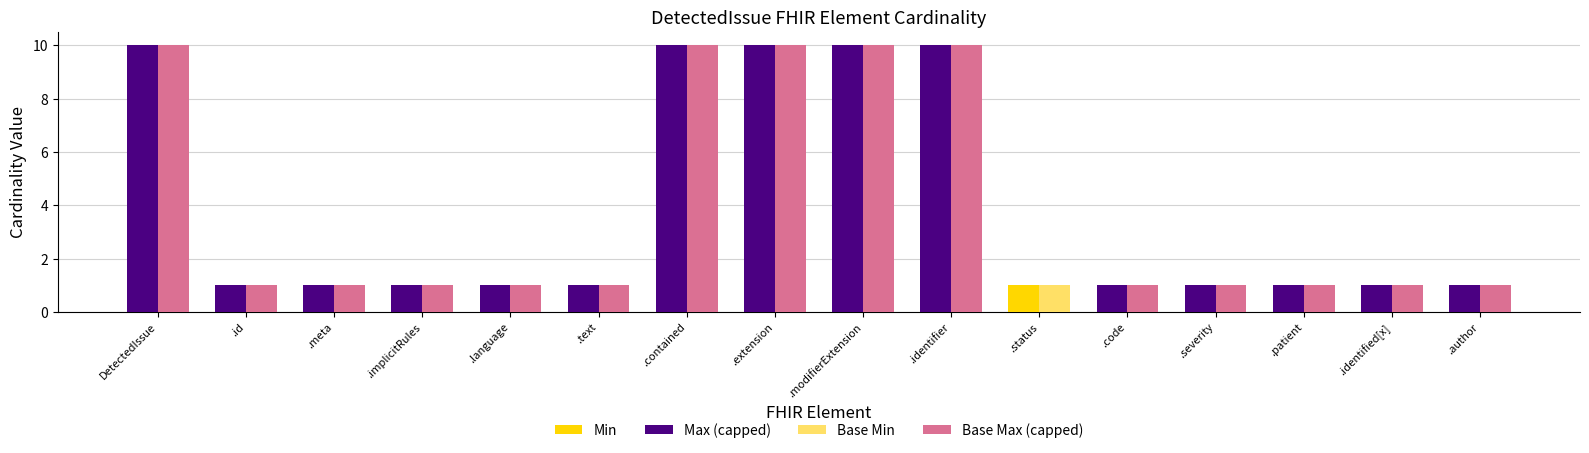

What is the difference between the second highest and minimum values in the Base Max (capped) series?

10